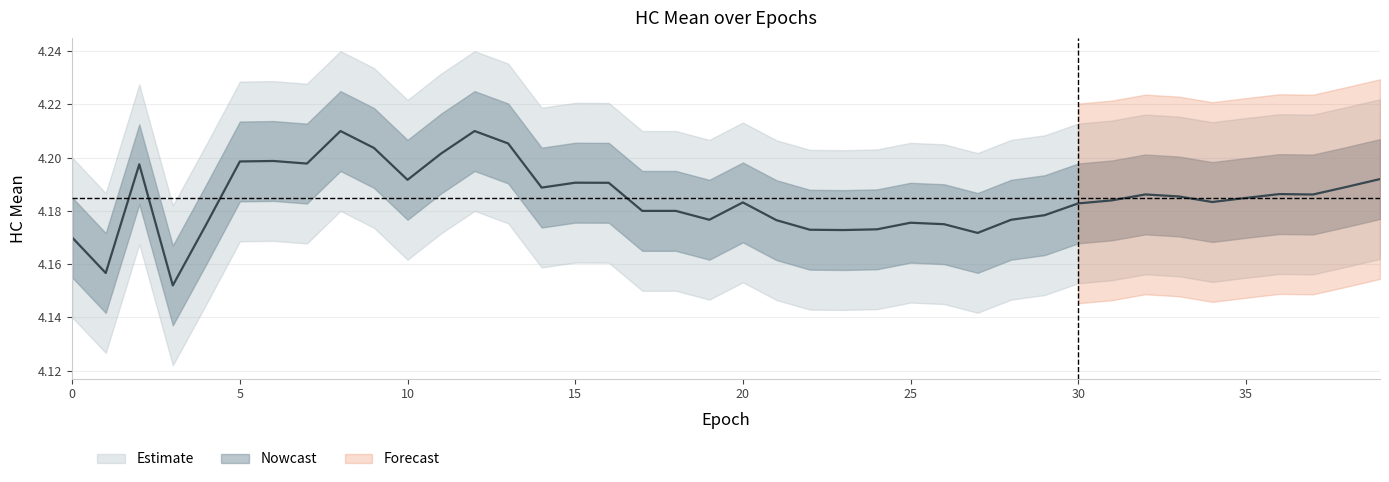

What is the sum of all values?

167.4